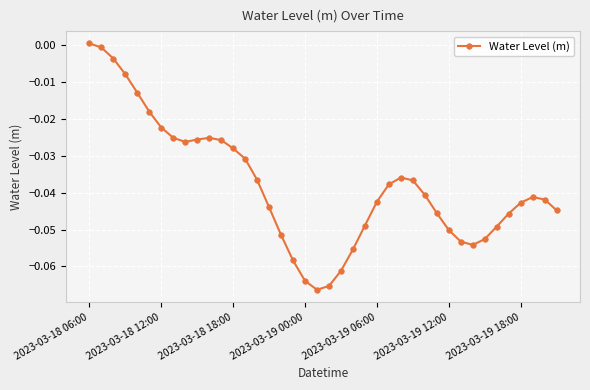

True or false: there are more than 1 points higher than both neighbors.

True